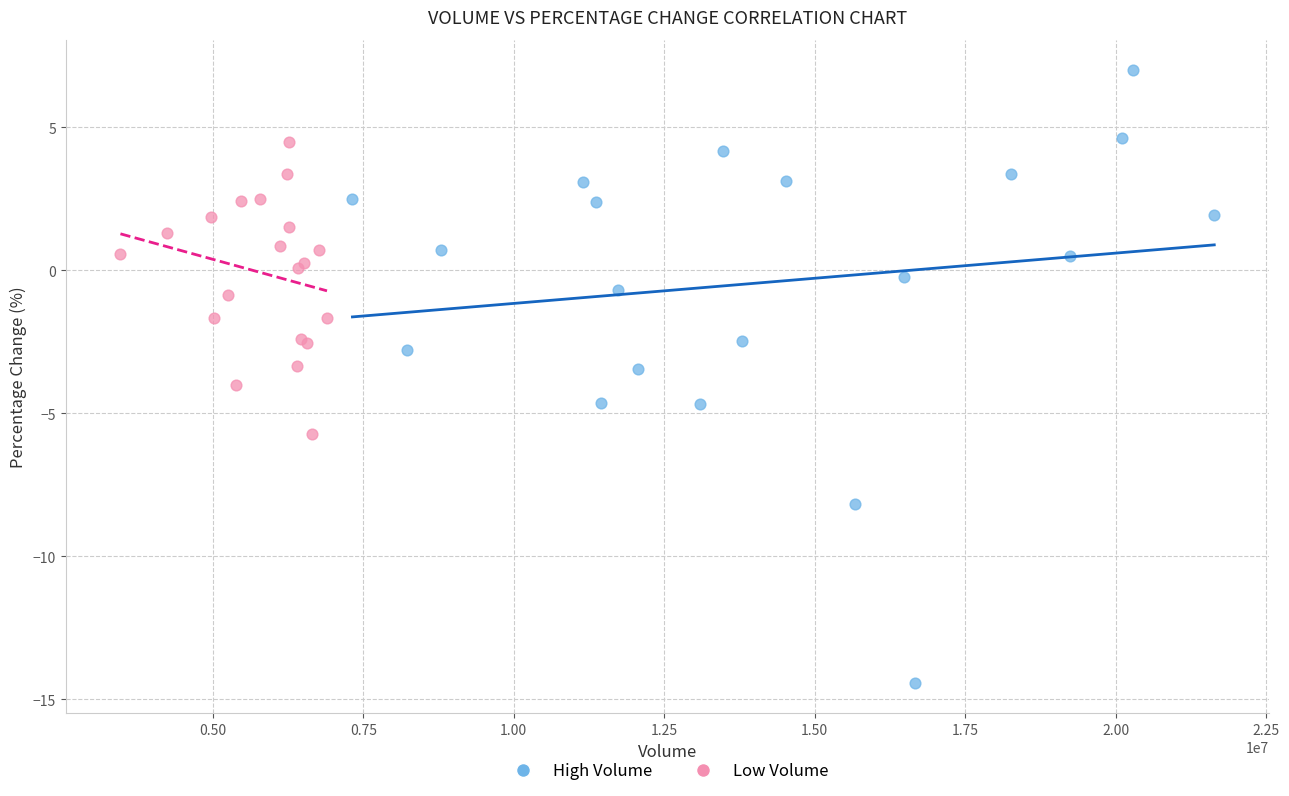

What are all the series names shown in the legend?

High Volume, Low Volume